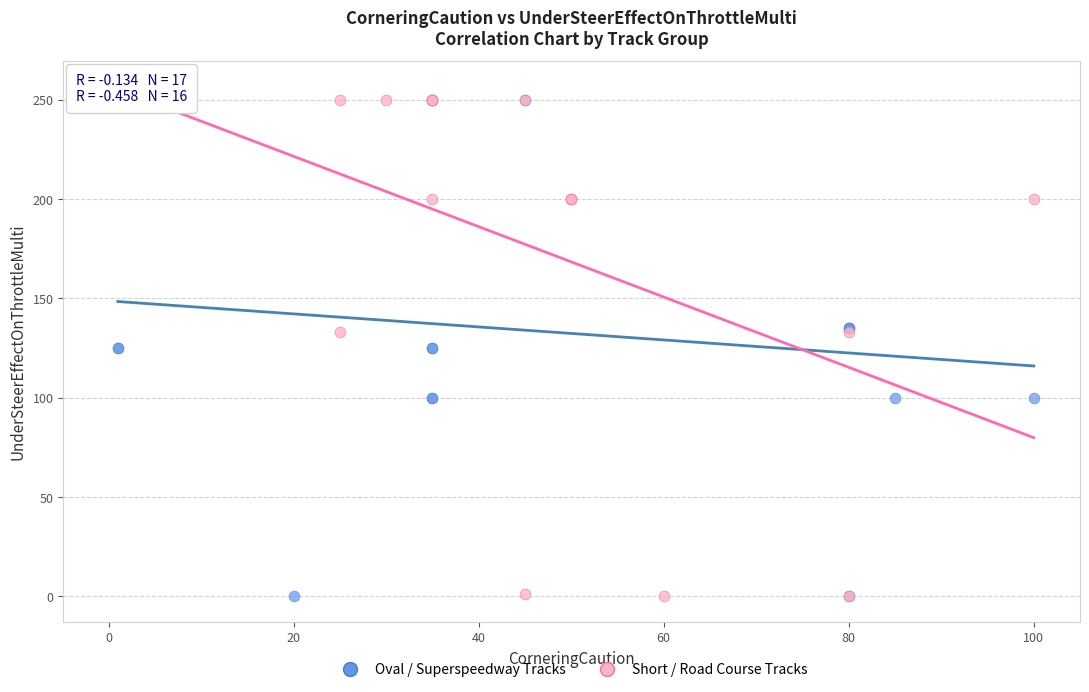

What are all the series names shown in the legend?

Oval / Superspeedway Tracks, Short / Road Course Tracks